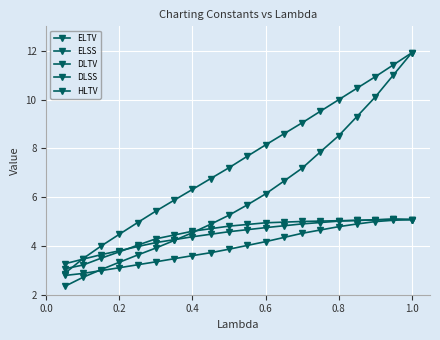

How many lines are shown in the chart?

5